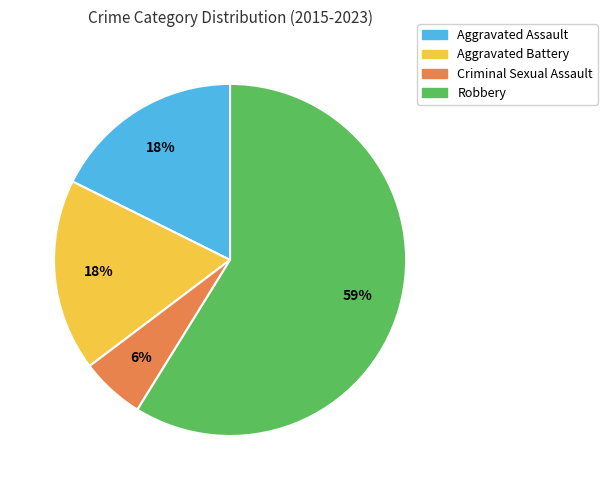

What is the smallest slice in the pie chart?

Criminal Sexual Assault